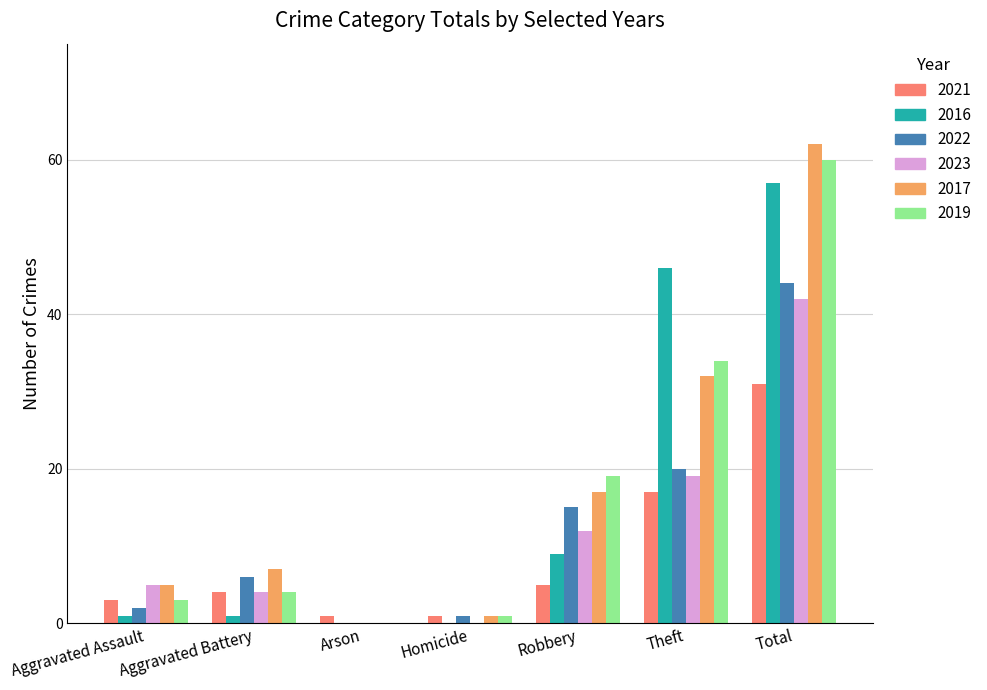

What is the average value of the 2019 series?

17